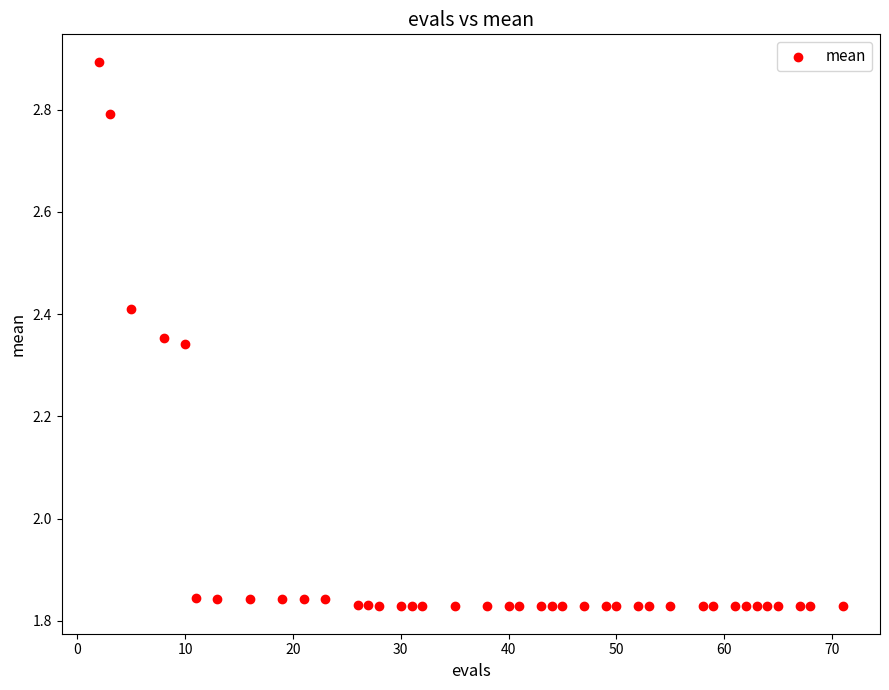

What is the range of X values (max minus min)?

69.0